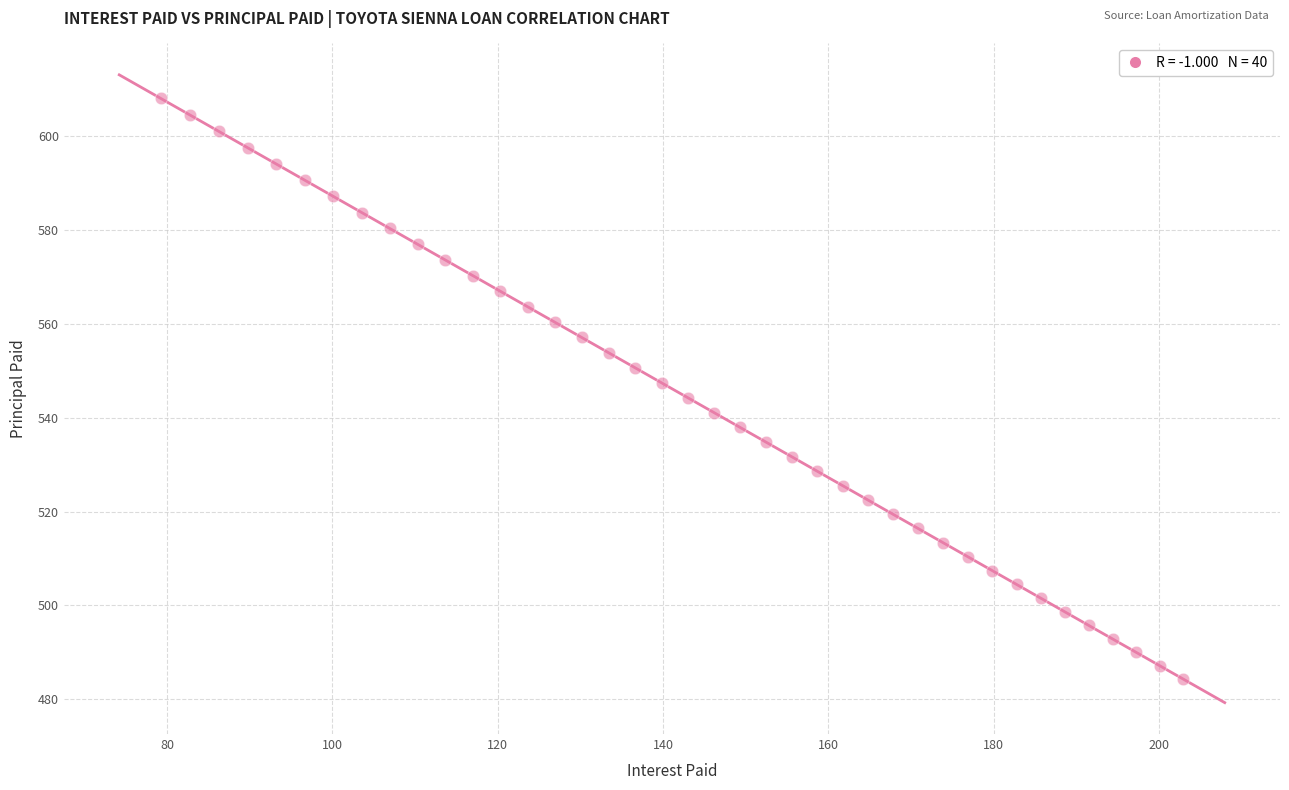

What is the range of X values (max minus min)?

123.7